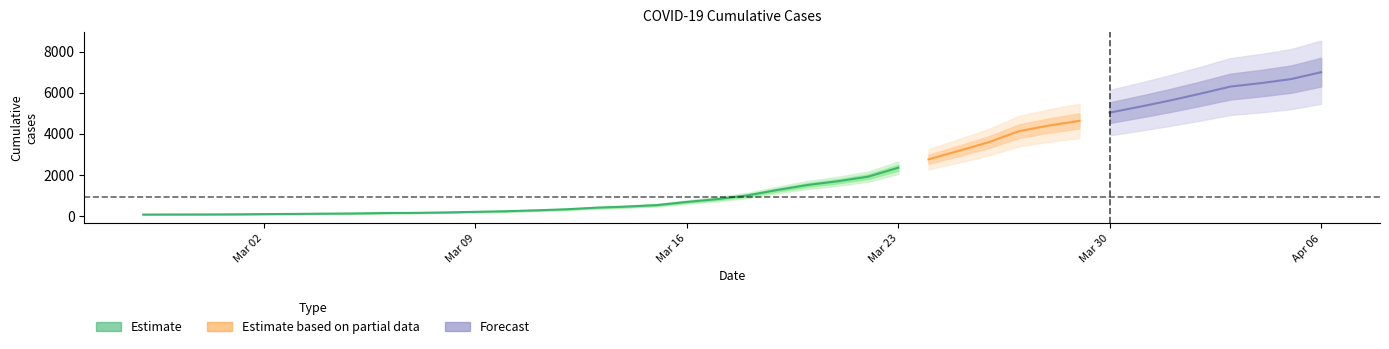

Approximately how many times larger is the value at 2020-04-01 compared to 2020-03-11?

20.9